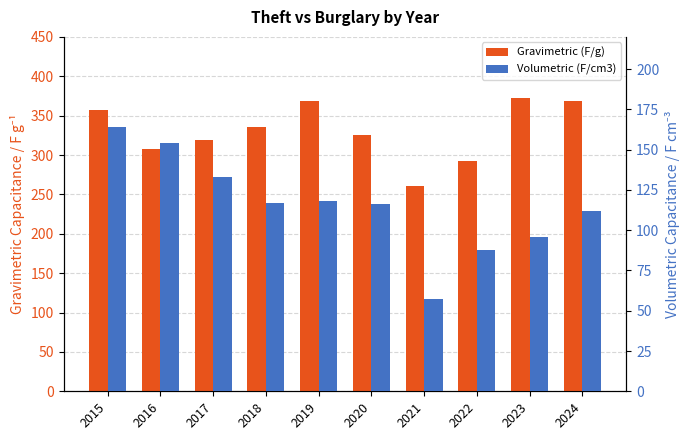

What is the total value across all series at 2017?

452